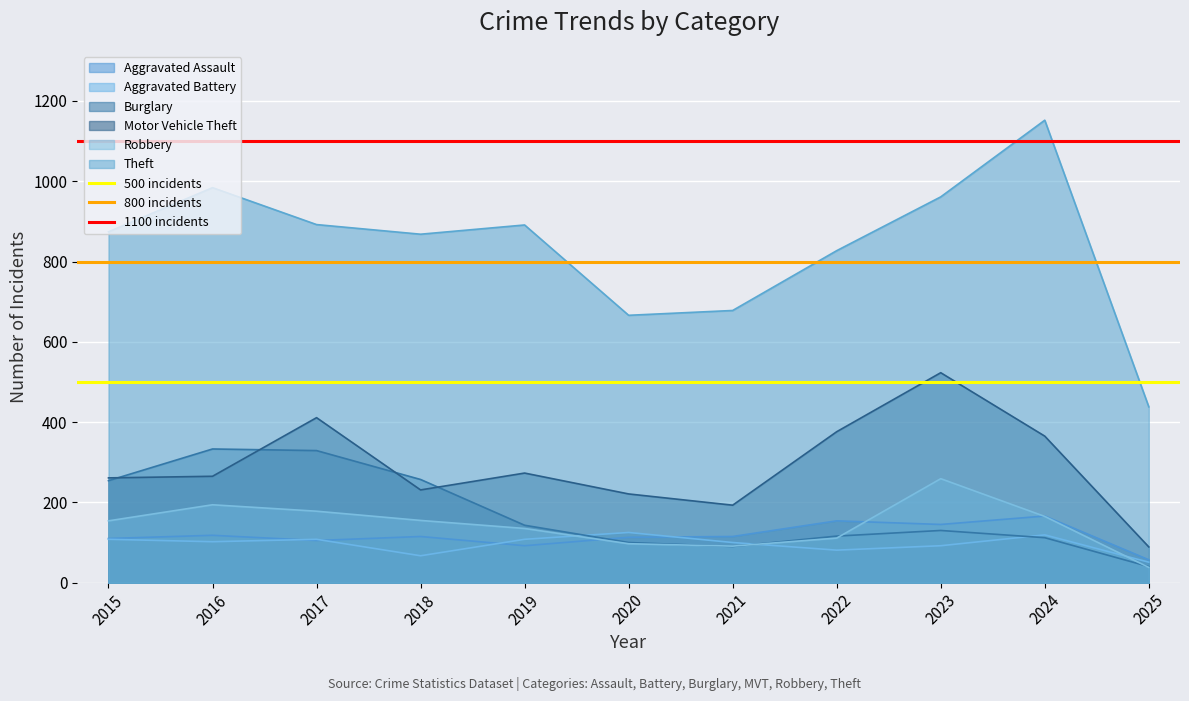

The value of 800 incidents at 2016 is 800. True or false?

True